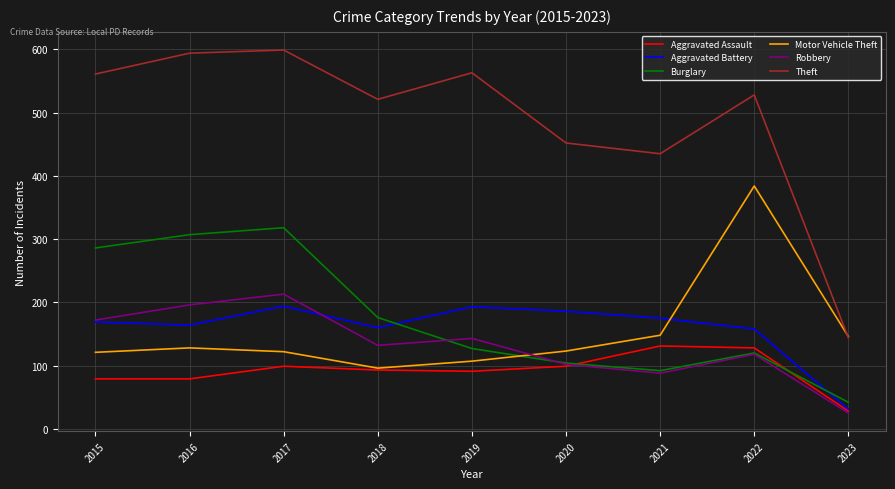

Read the Robbery value at 2016.

196